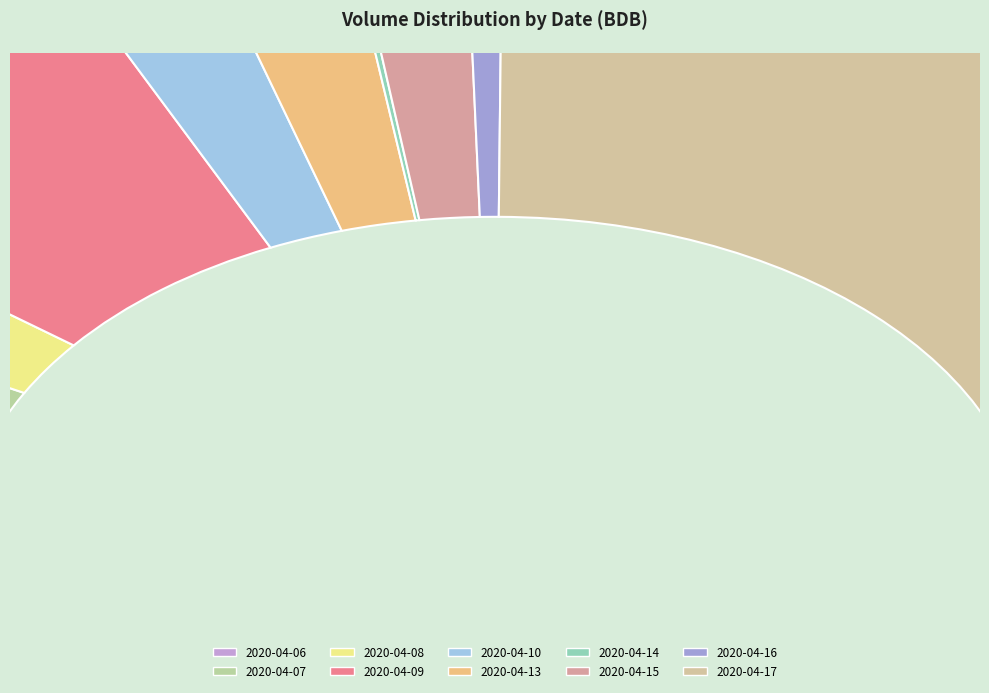

To the nearest percent, what is the difference between the largest and smallest slice percentages?

50%